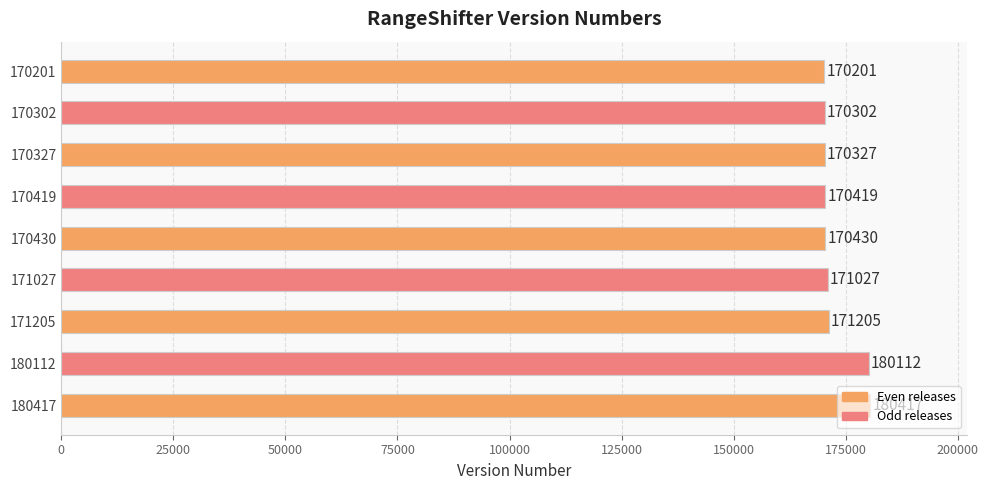

What is the value of the 5th bar from the top?

170430